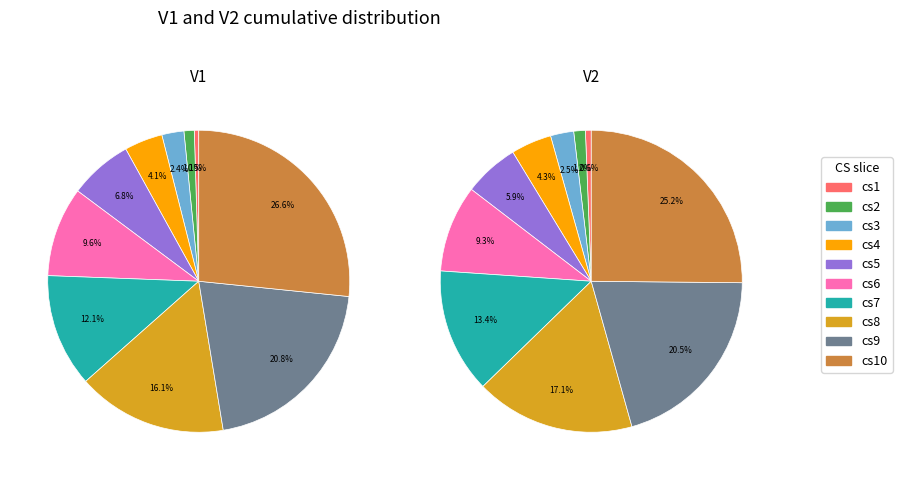

Does any single category account for the majority?

No